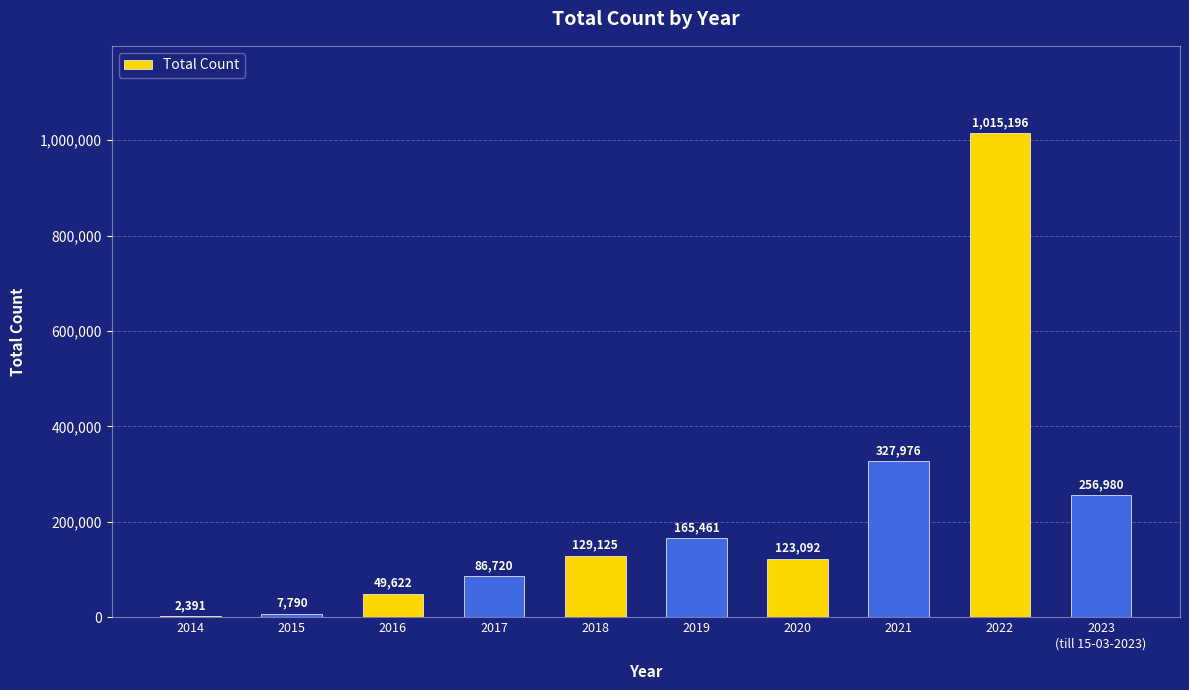

Where is the data nearest to the value 508793?

2021